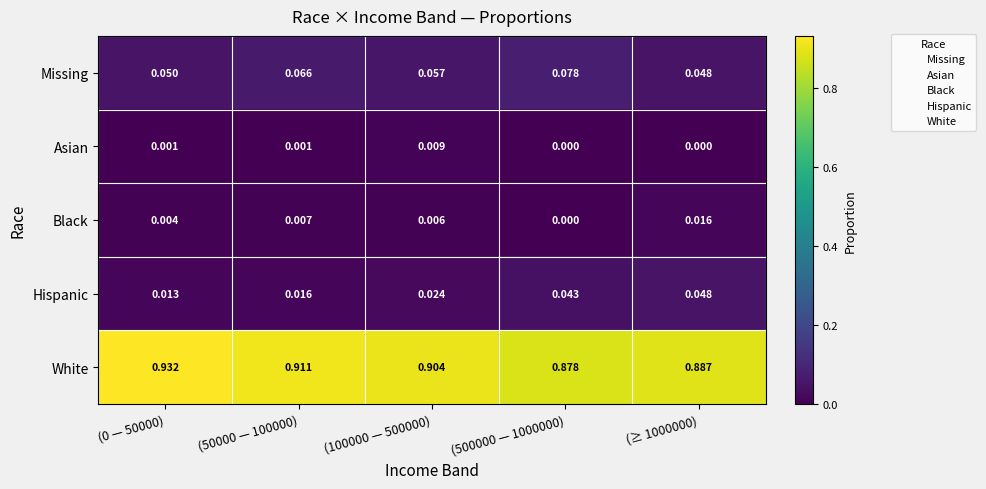

Rank the series by their maximum value, from lowest to highest.

Asian, Black, Hispanic, Missing, White